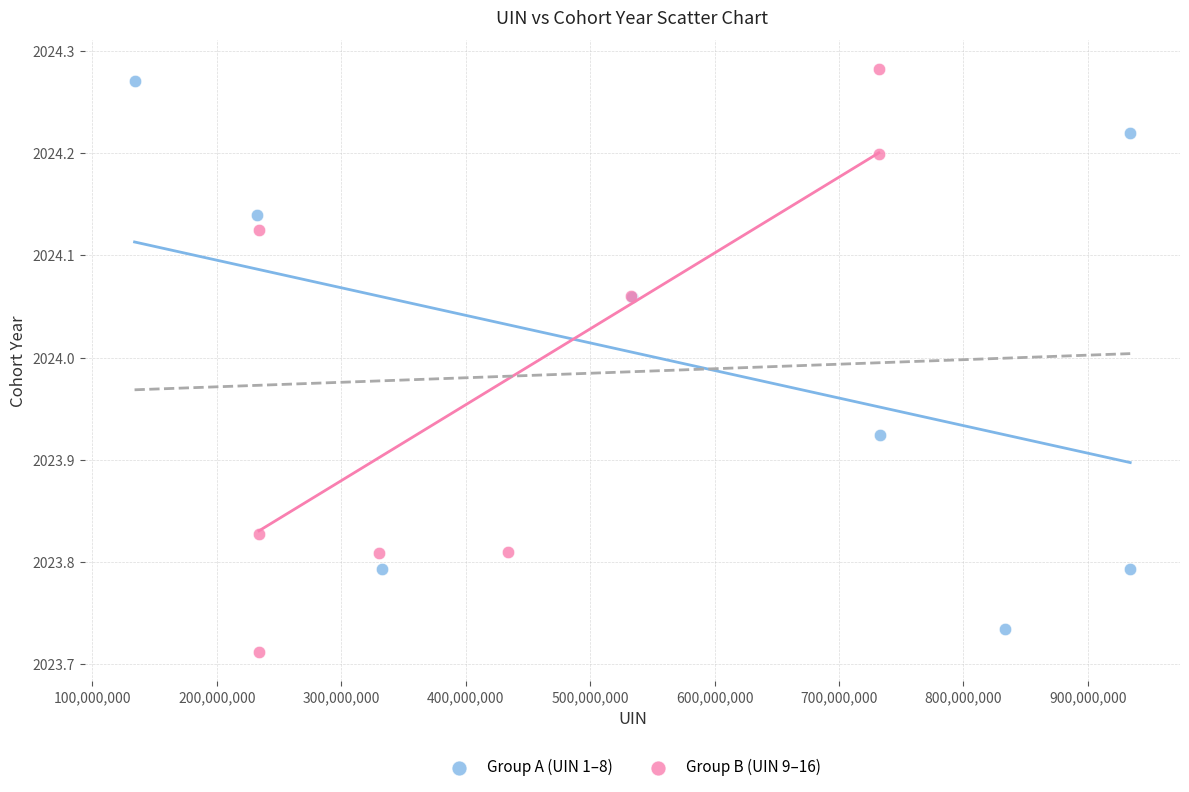

Which series has the widest spread of Y values?

Group B (UIN 9–16)